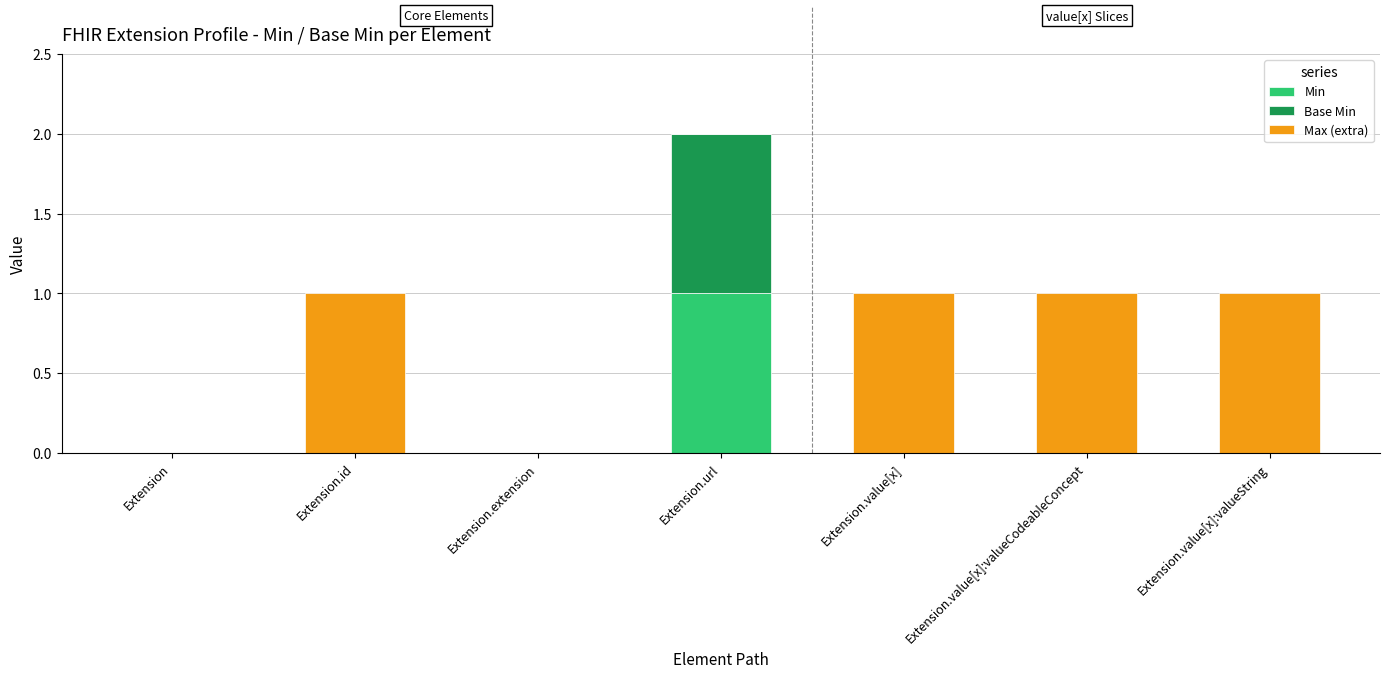

Does the chart contain stacked bars?

Yes